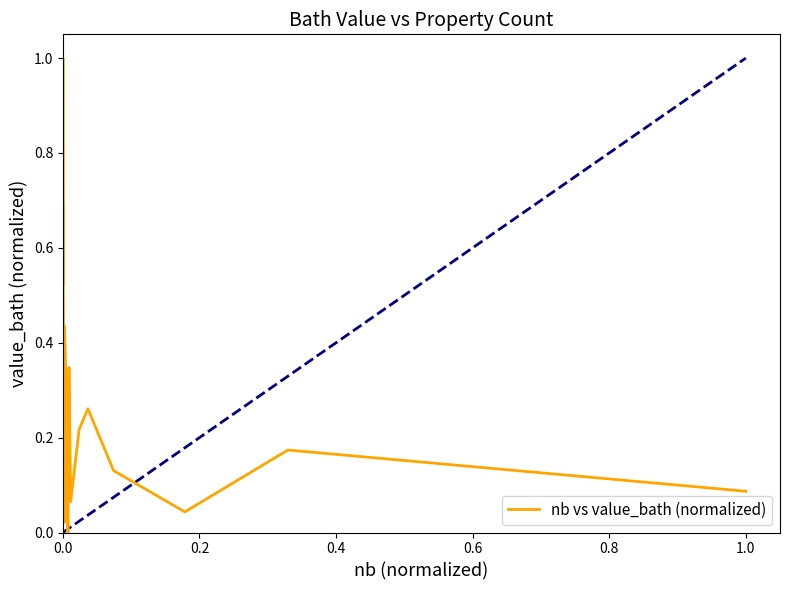

What is the difference between the maximum and minimum values?

1.0